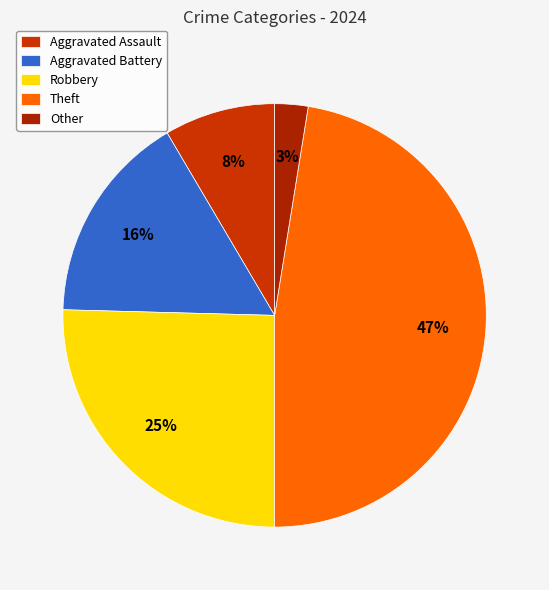

Which has a higher value, Other or Aggravated Assault?

Aggravated Assault